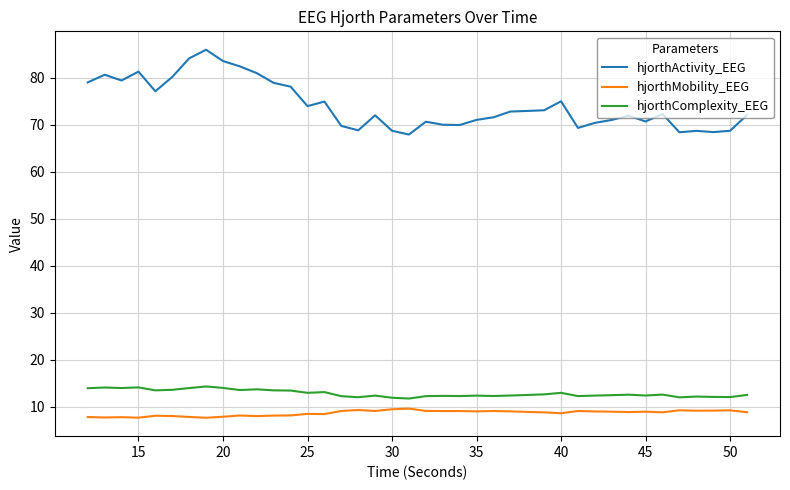

Which series has the largest total across all categories?

hjorthActivity_EEG